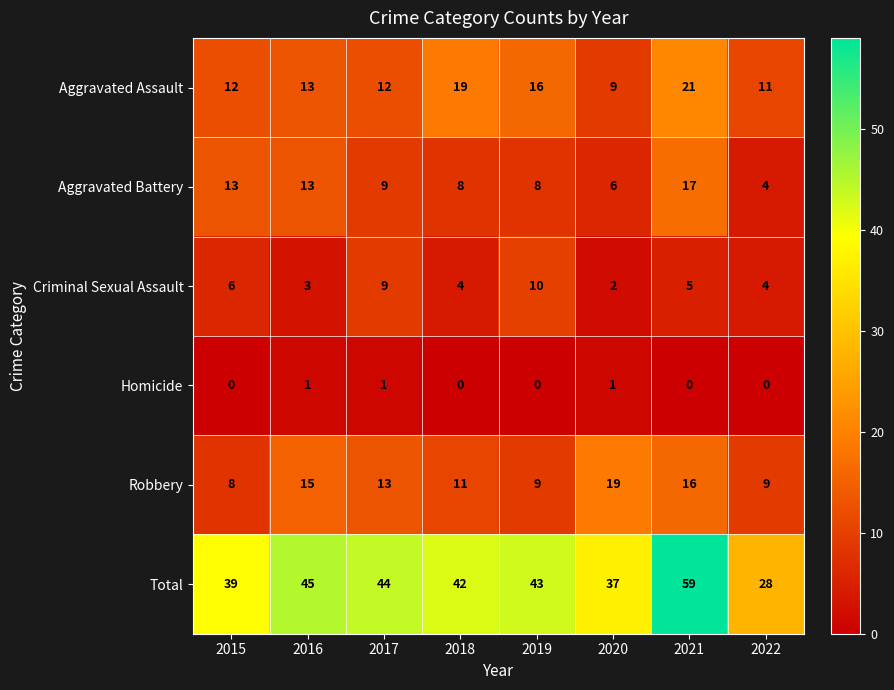

At how many categories does at least one series exceed 27?

8